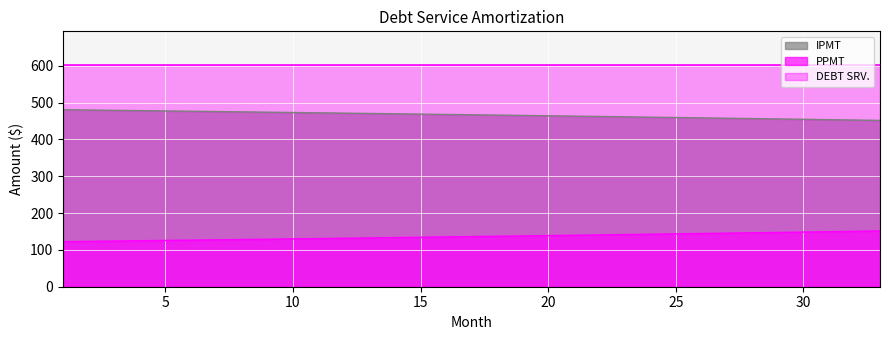

What is the maximum value for PPMT?

151.3